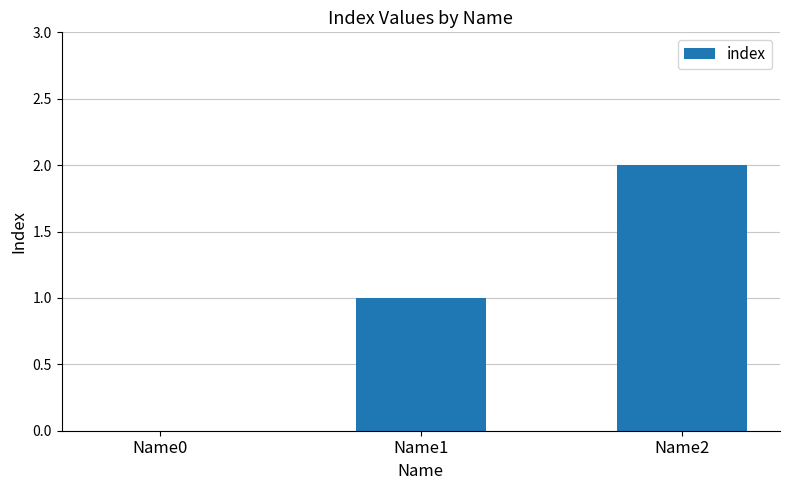

The chart shows a value of 1 at Name1. True or false?

True